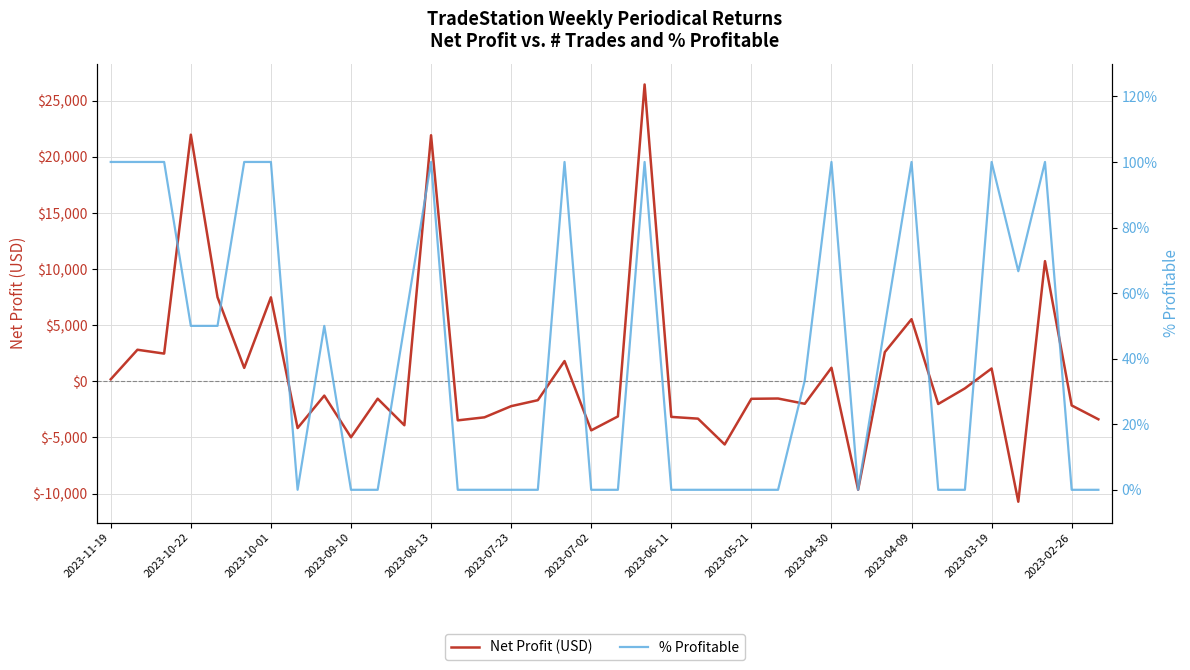

What is the difference between the Net Profit (USD) values at 2023-04-30 and 16?

3304.5